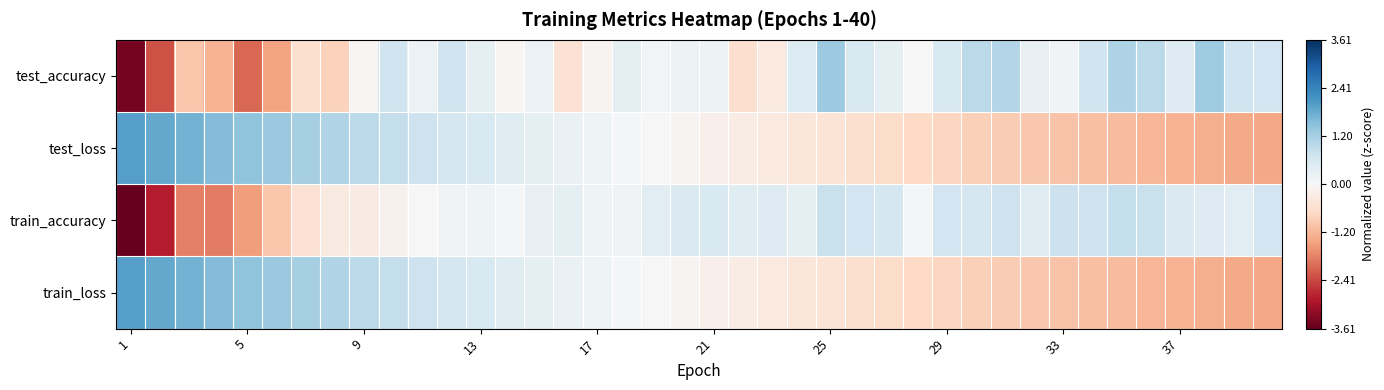

At how many categories does at least one series exceed 1?

12